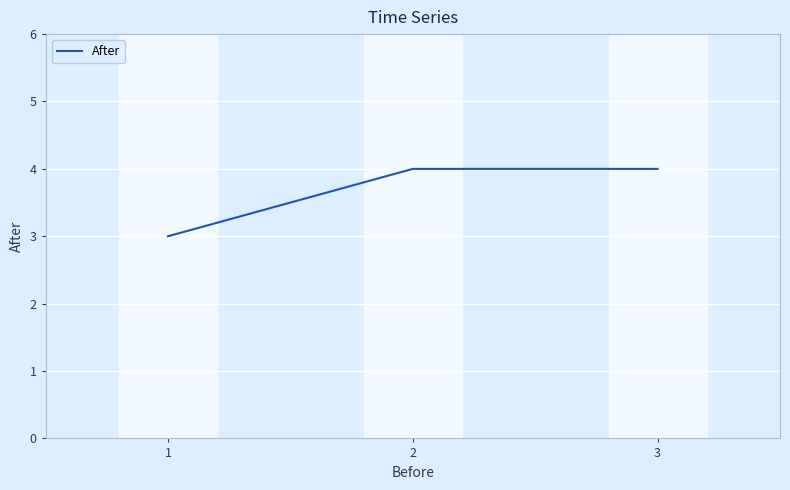

Is this an area chart (filled region under the line)?

No